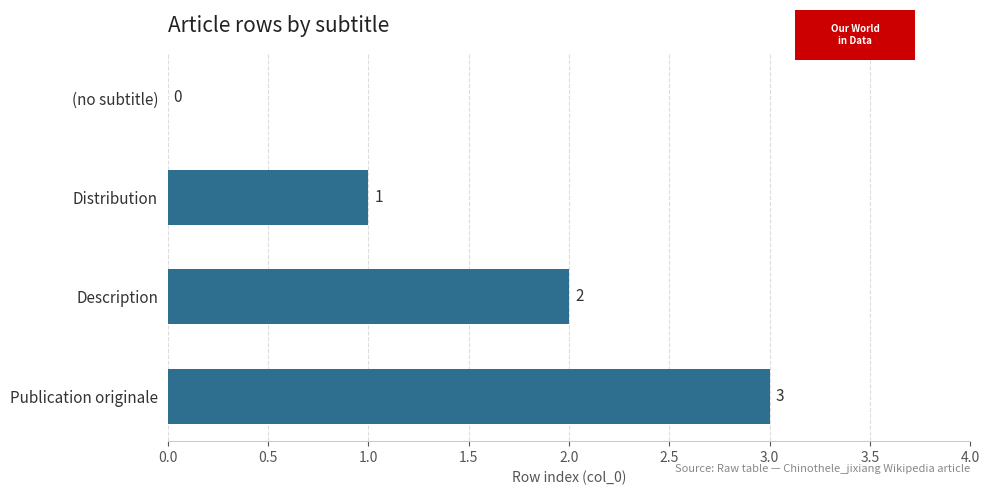

The chart shows a value of 3 at Publication originale. True or false?

True